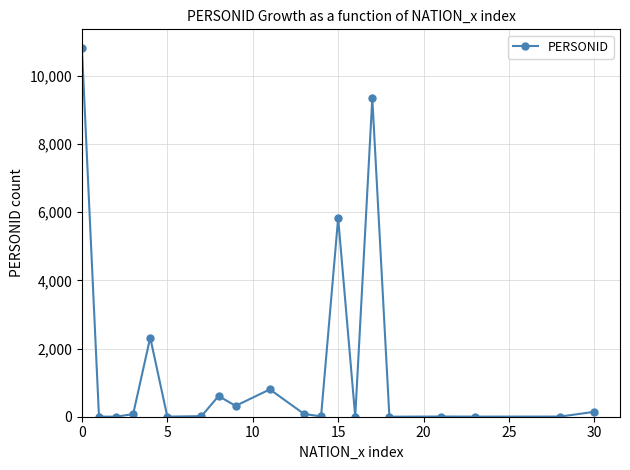

How many data points are less than 76?

10